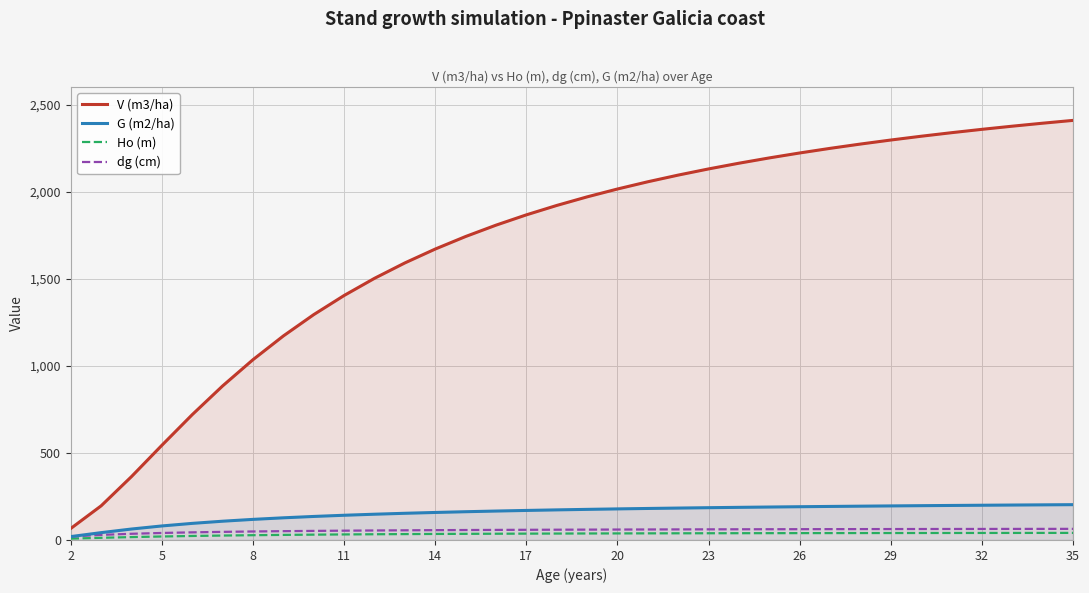

True or false: Ho (m) and G (m2/ha) intersect in this chart.

False